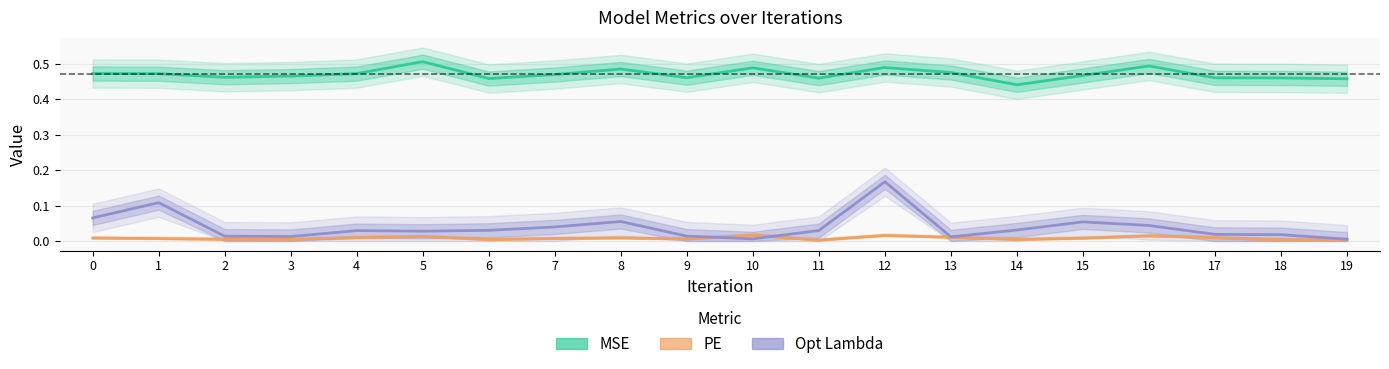

The PE series shows 0.0 at 5. True or false?

False